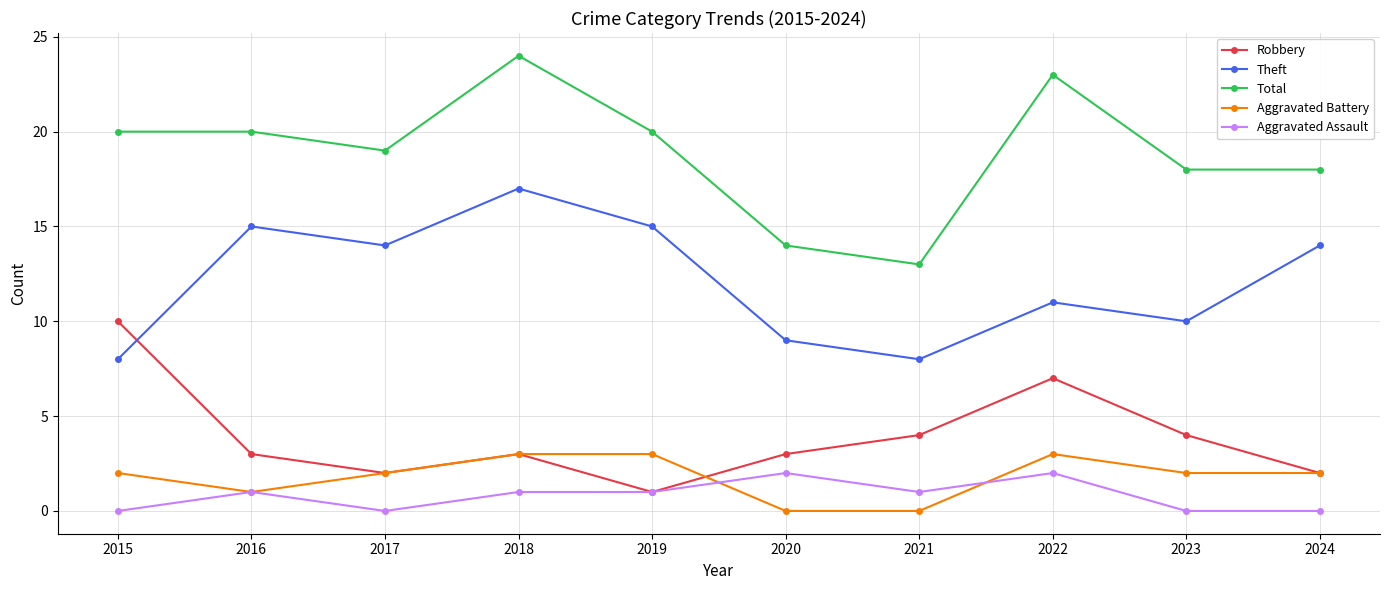

True or false: Total has a value of 10 at 2018.

False